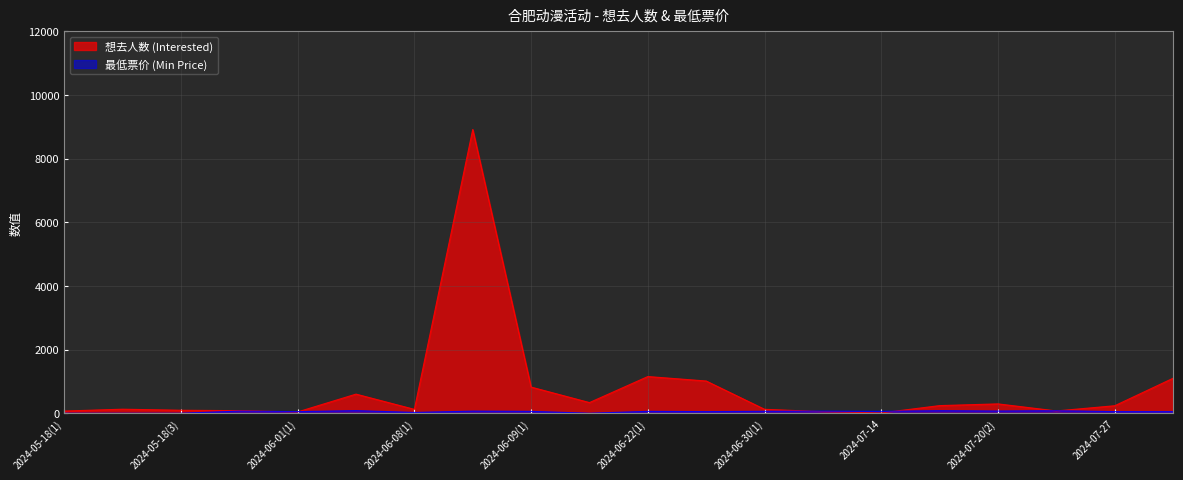

How many data points in 想去人数 (Interested) are less than 235?

10